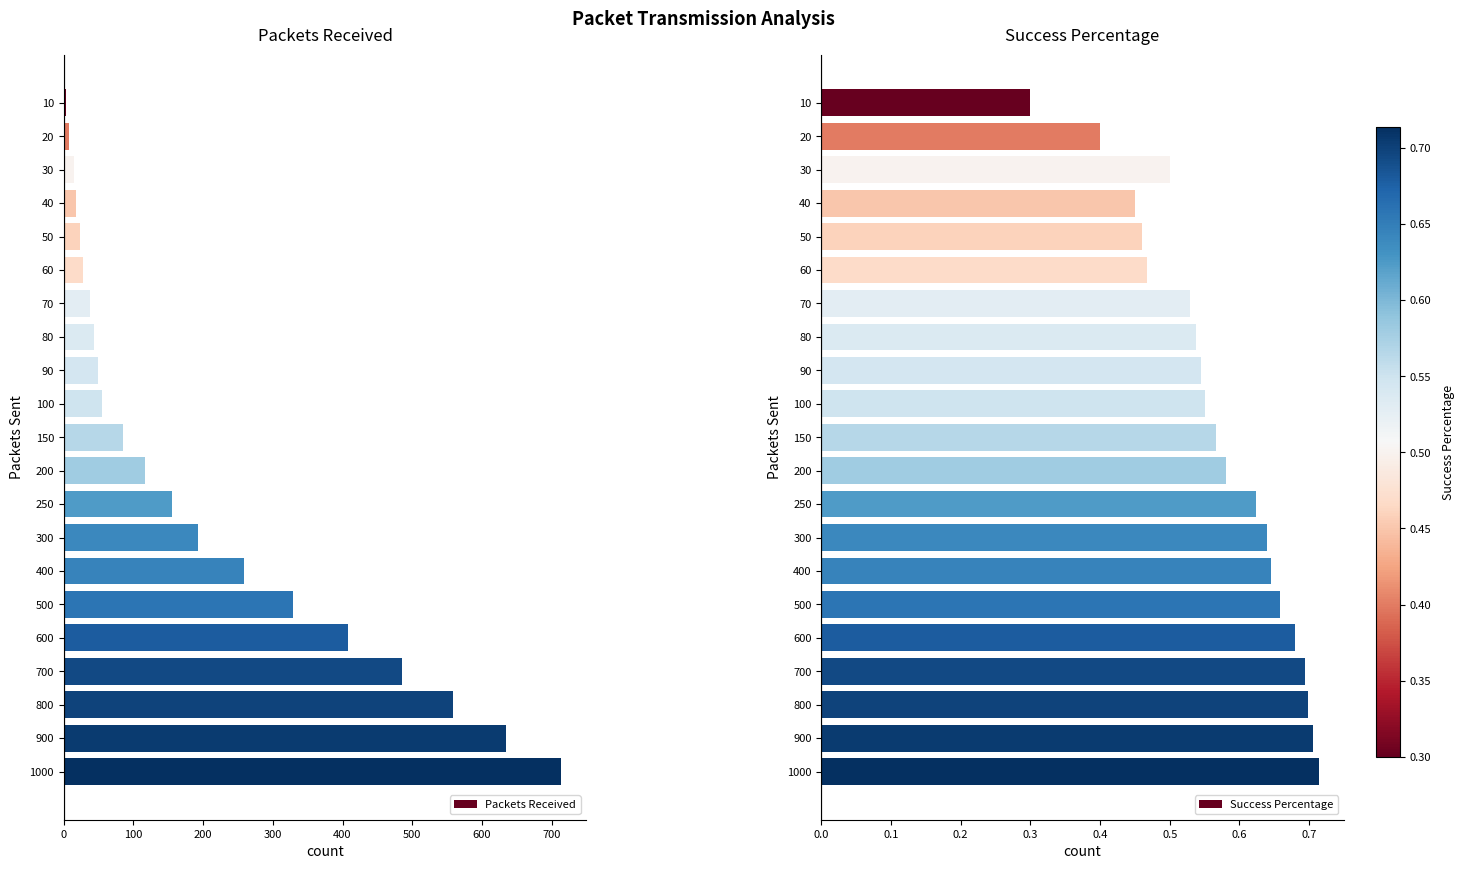

What is the sum of all Packets Received values?

4217